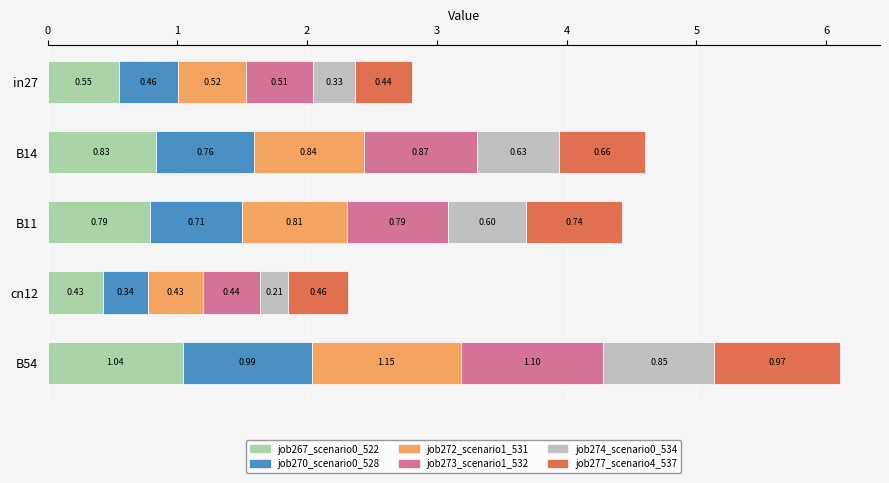

How many distinct data groups are displayed?

6